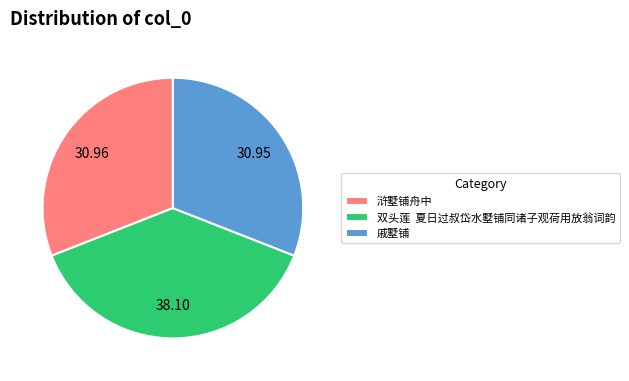

Is 浒墅铺舟中 the majority of the pie?

No